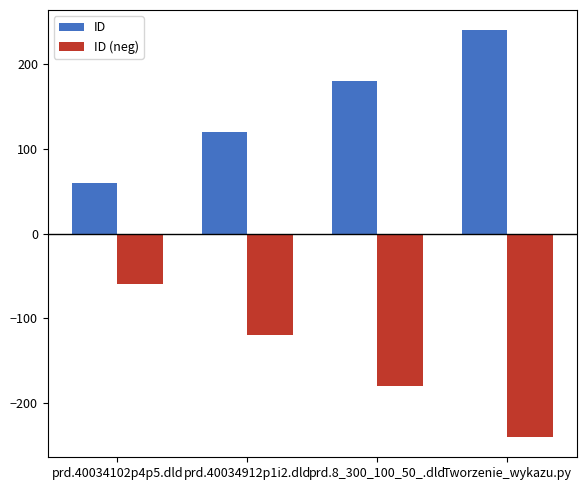

Which series has the largest total across all categories?

ID